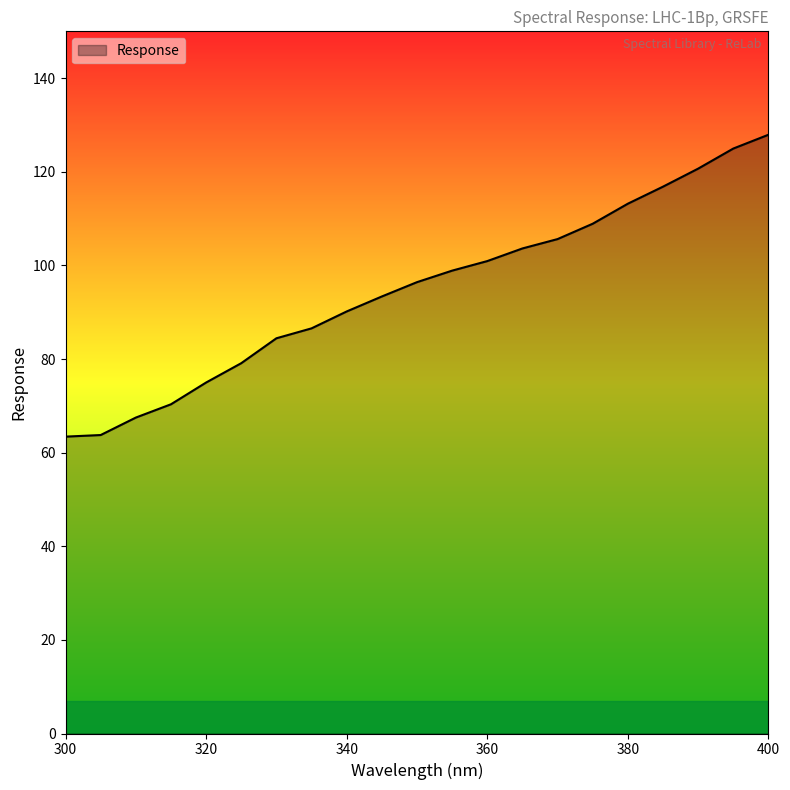

What is the difference between the maximum and minimum values?

64.5